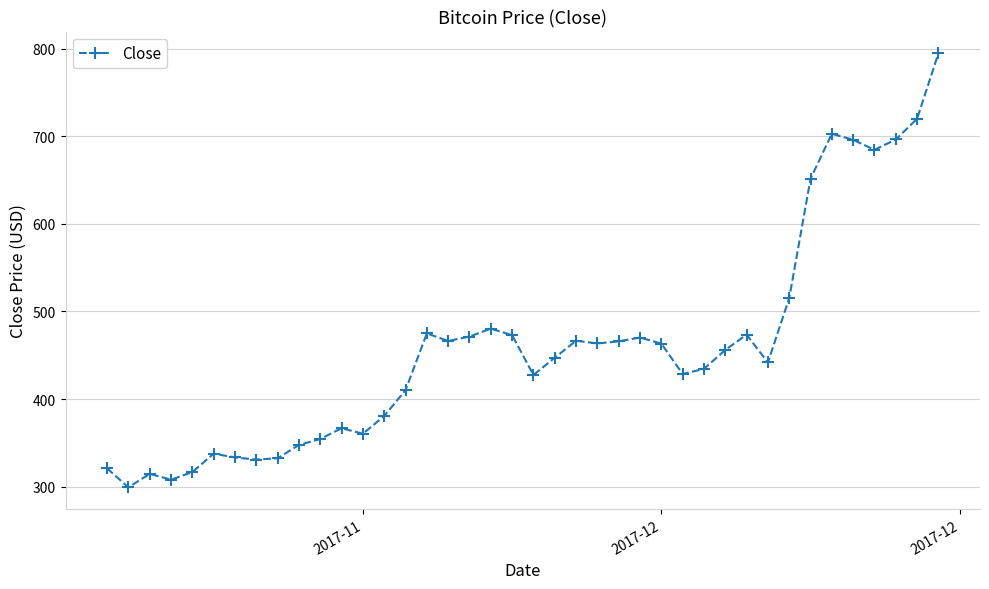

What is the greatest value displayed?

794.6